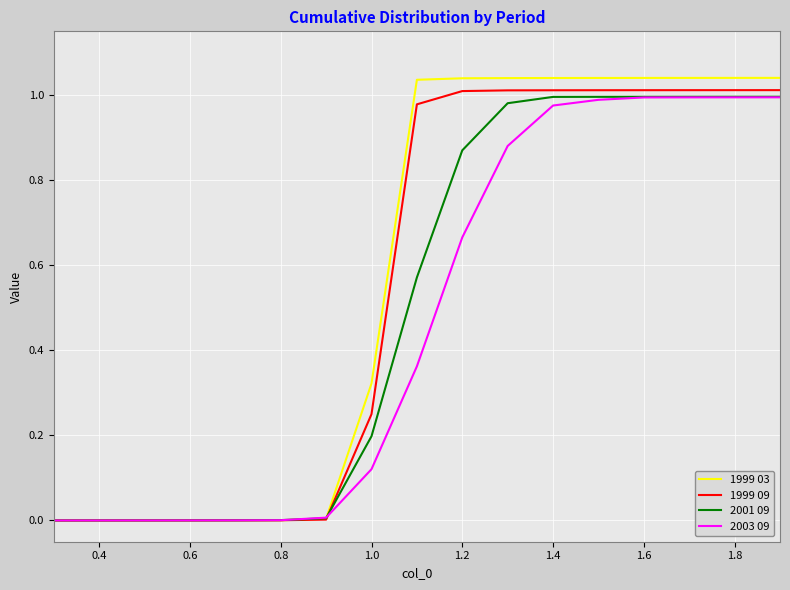

List the series in order of their overall mean, lowest first.

2003 09, 2001 09, 1999 09, 1999 03